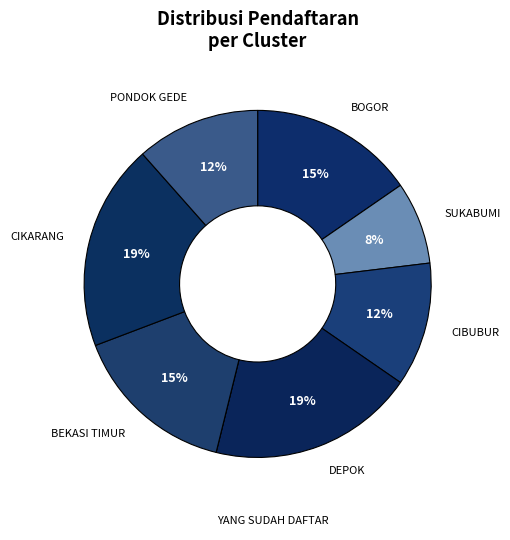

How many segments does this pie chart have?

8